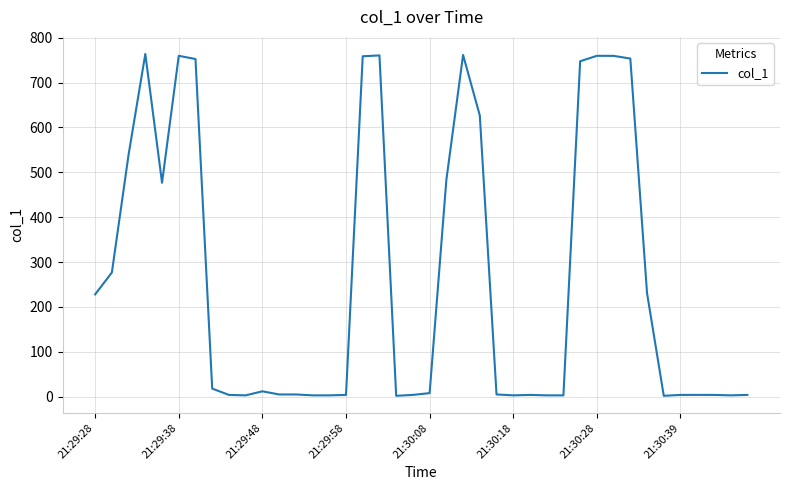

What is the difference between the maximum and minimum values?

761.7